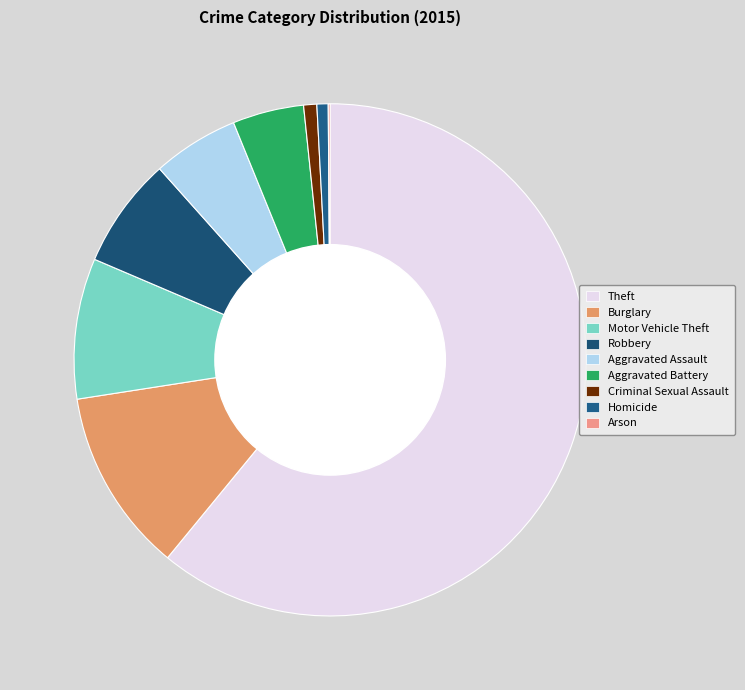

The Theft slice represents 61% of the pie. True or false?

True